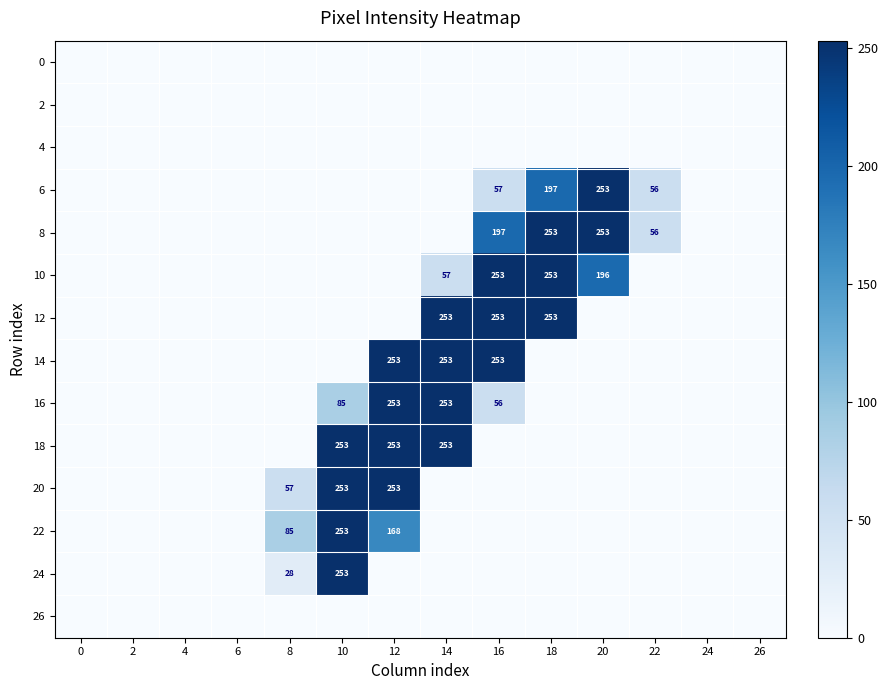

True or false: 22 has a value of 0 at 0.

True